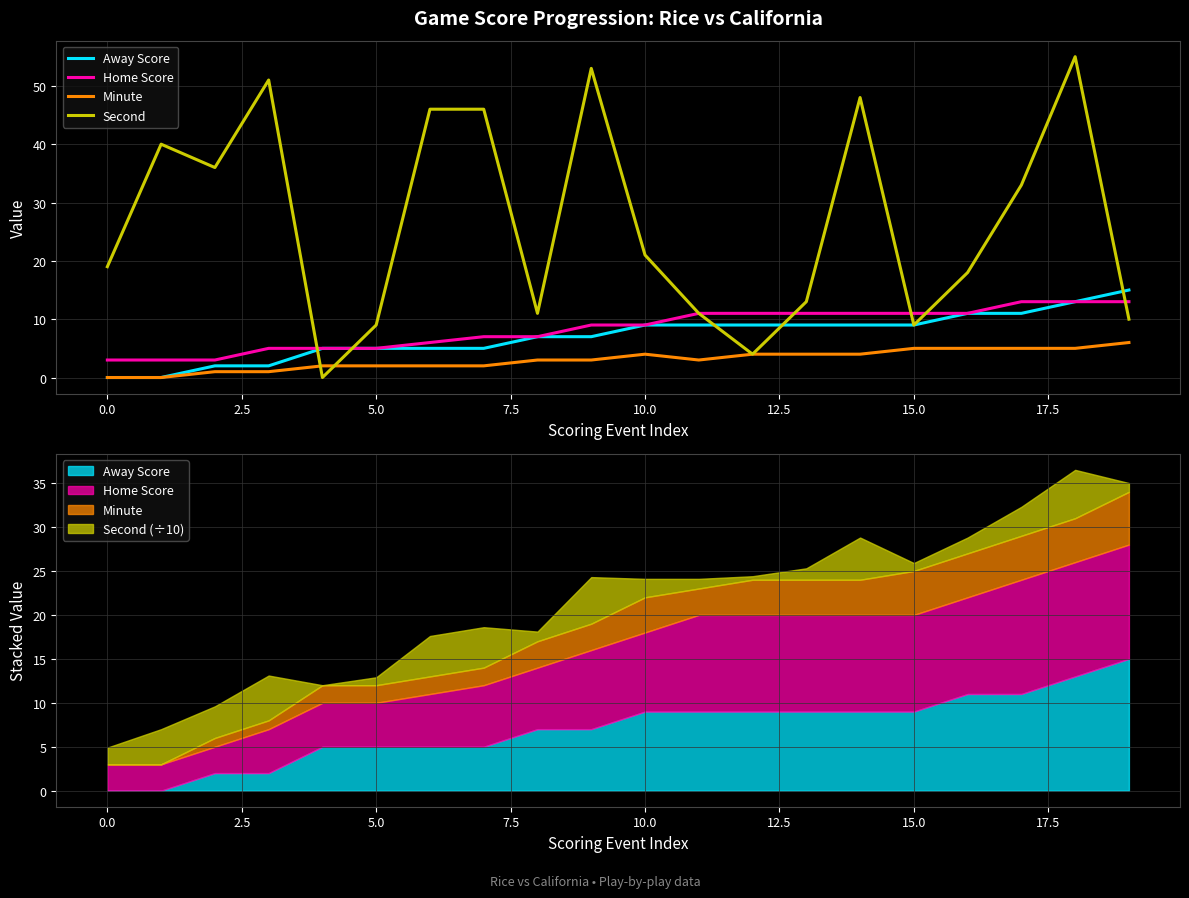

How many lines are shown in the chart?

4